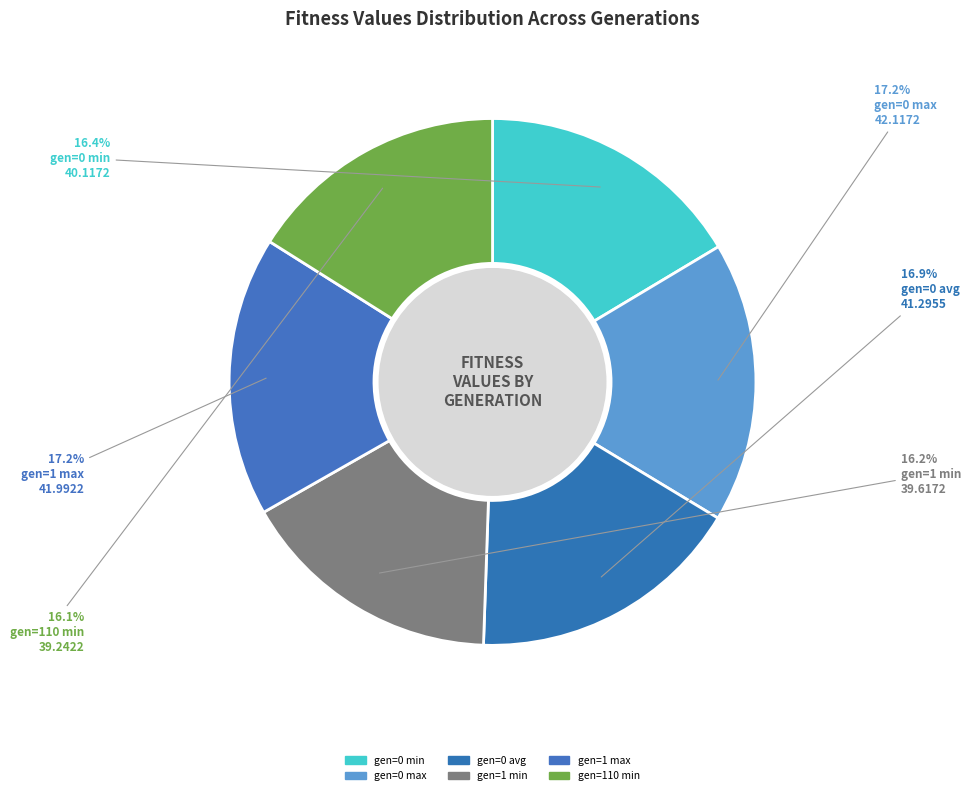

Count the number of slices in the pie.

6